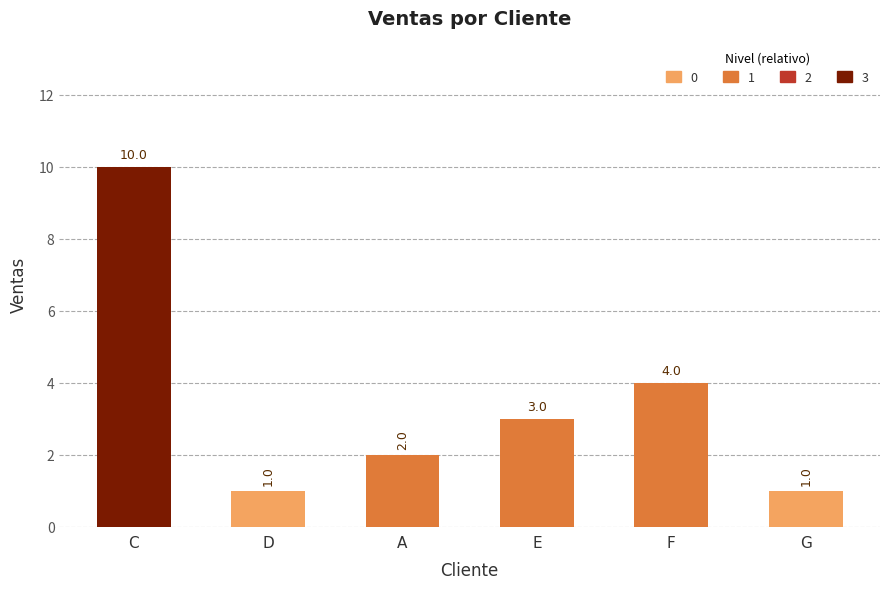

What is the difference between the maximum and minimum values?

9